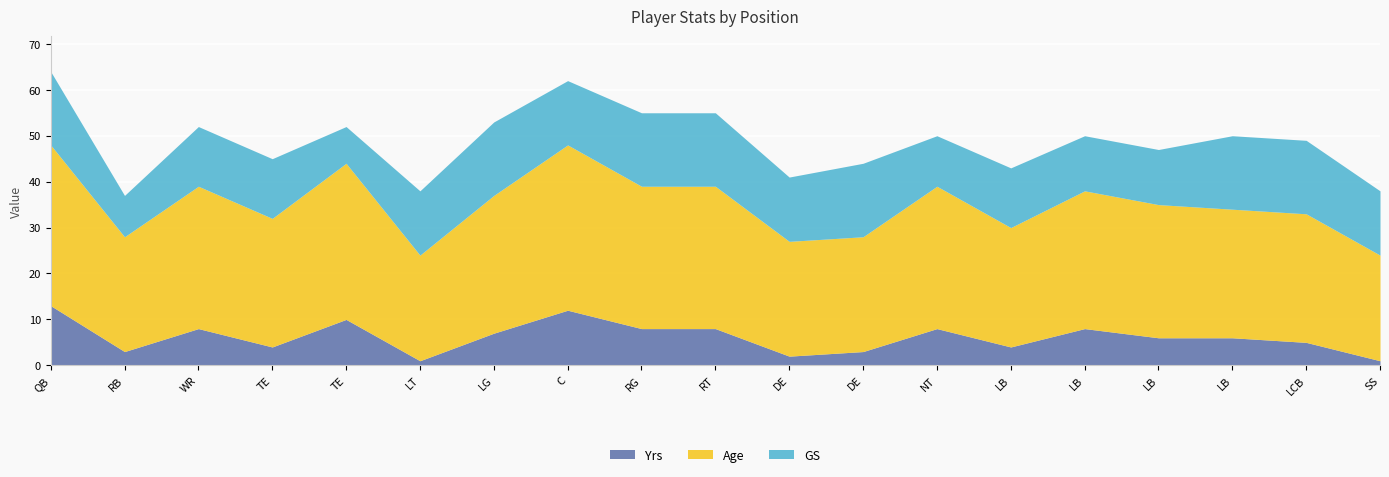

True or false: GS and Yrs intersect in this chart.

True